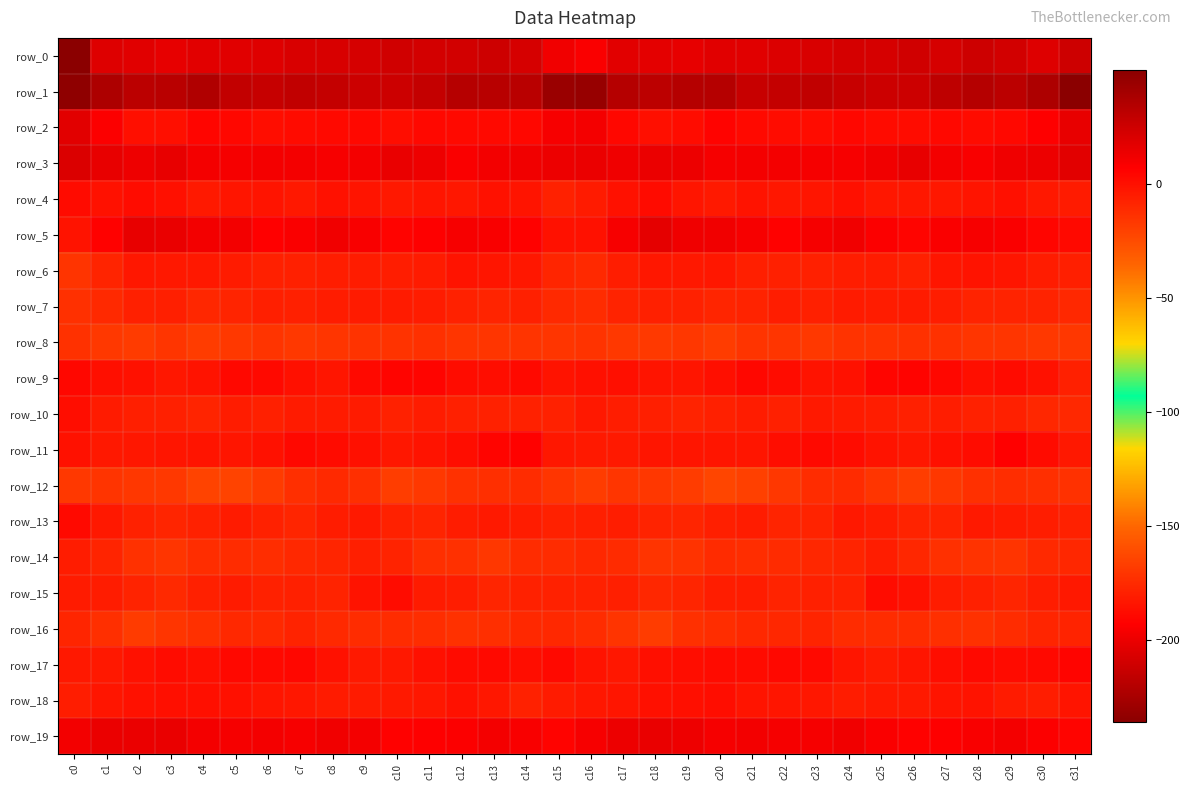

Rank the categories by row_2 value from lowest to highest.

c18, c2, c3, c10, c6, c19, c23, c26, c22, c7, c28, c25, c21, c8, c12, c13, c11, c27, c29, c9, c17, c14, c24, c5, c4, c20, c30, c1, c15, c16, c31, c0